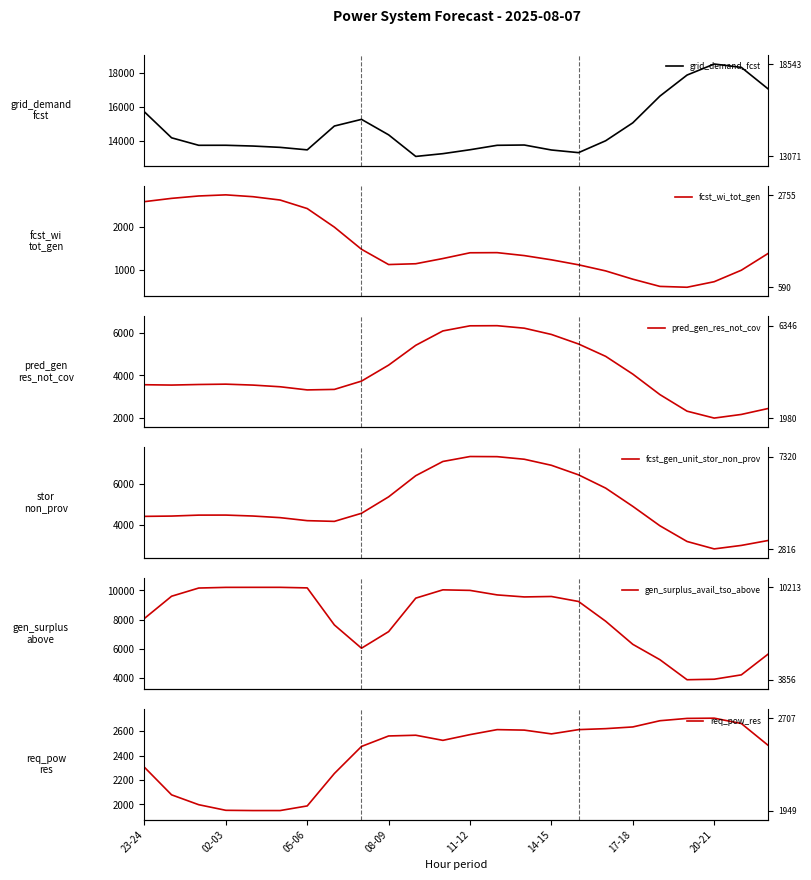

Count the number of categories in the chart.

24